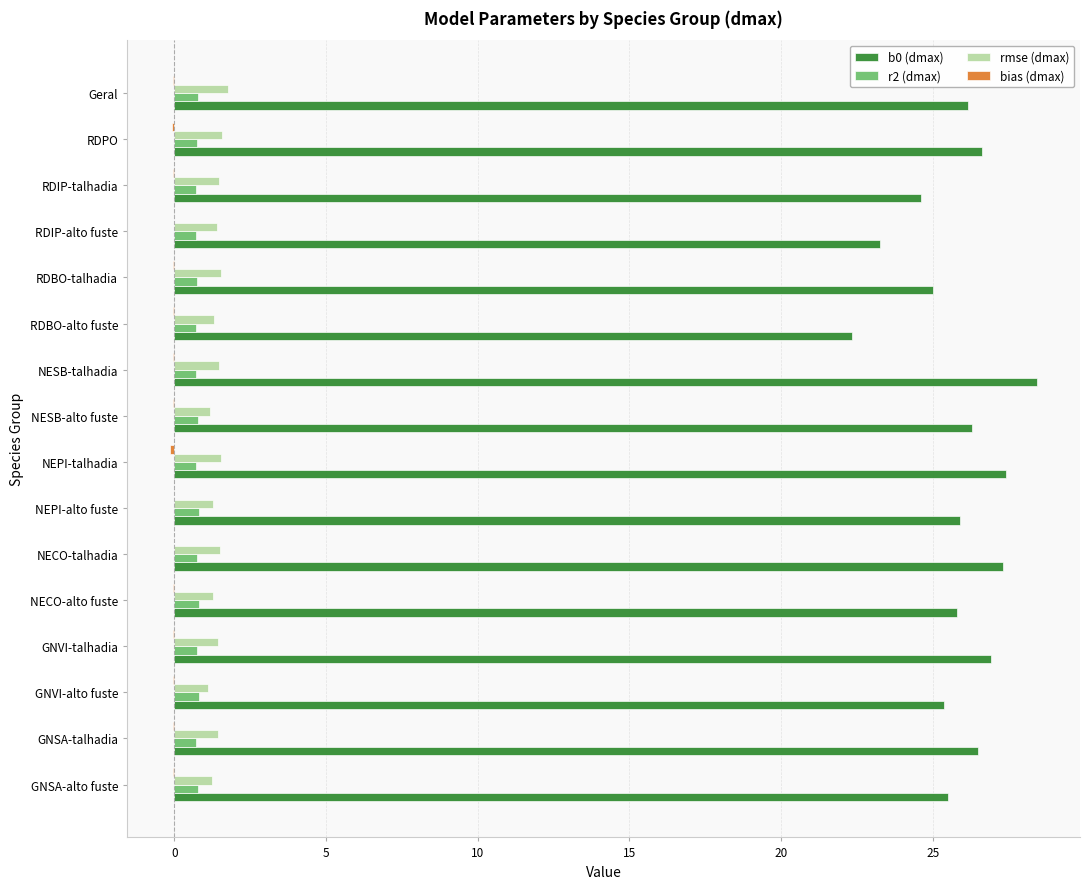

Which label corresponds to the largest value in the chart?

NESB-talhadia